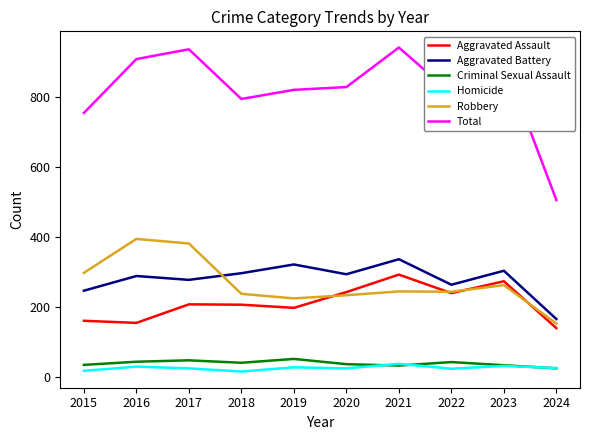

True or false: Robbery and Total intersect in this chart.

False